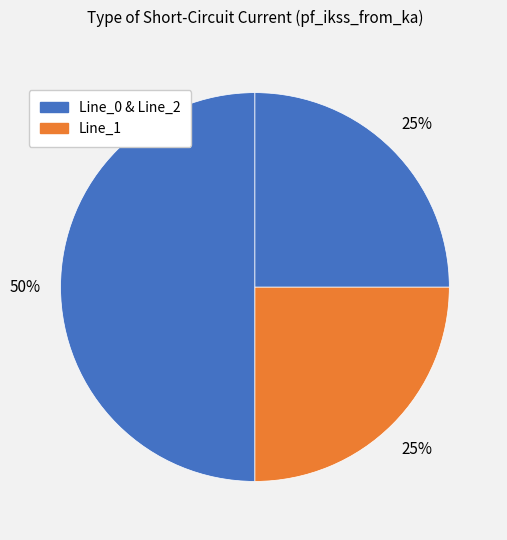

How many segments does this pie chart have?

3